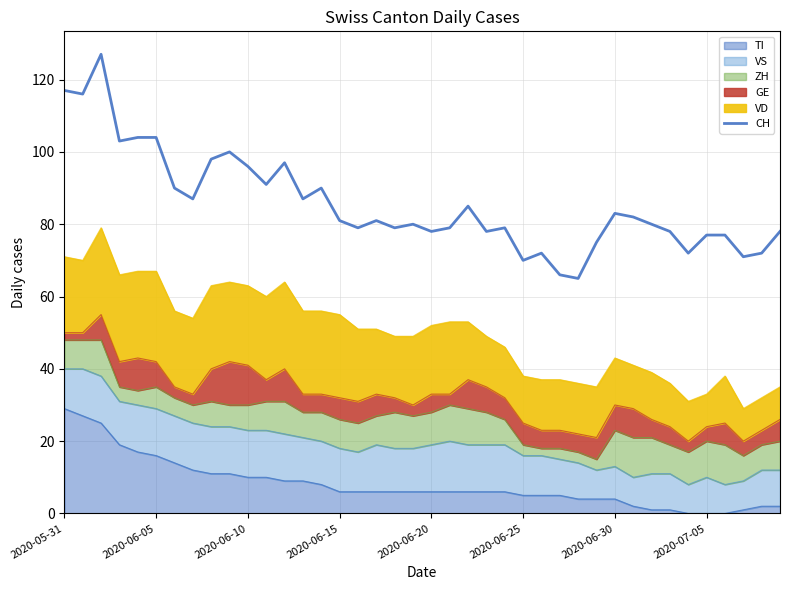

Which has a higher value, 13 or 27?

13